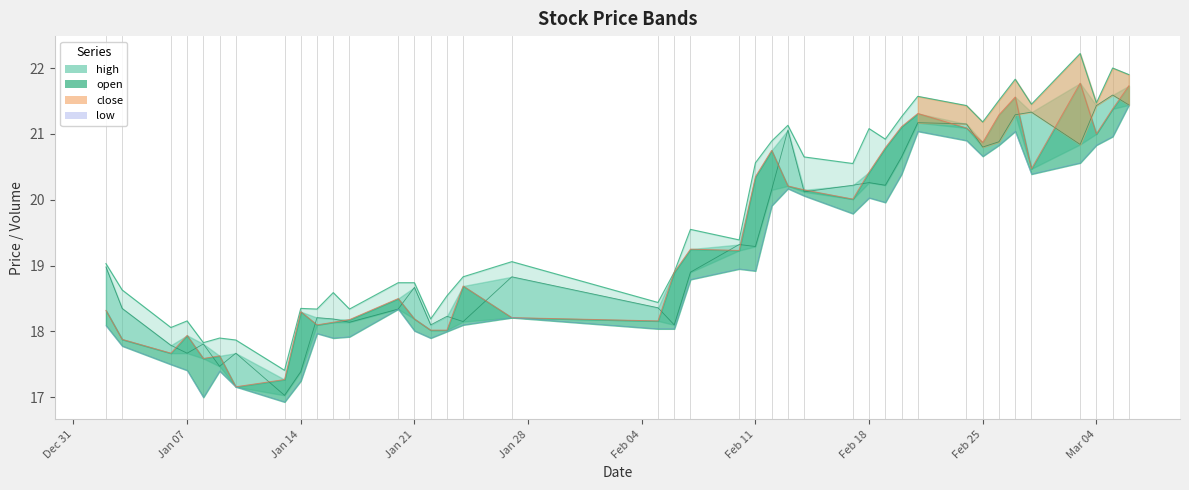

How many interior local peaks does the low series have?

9